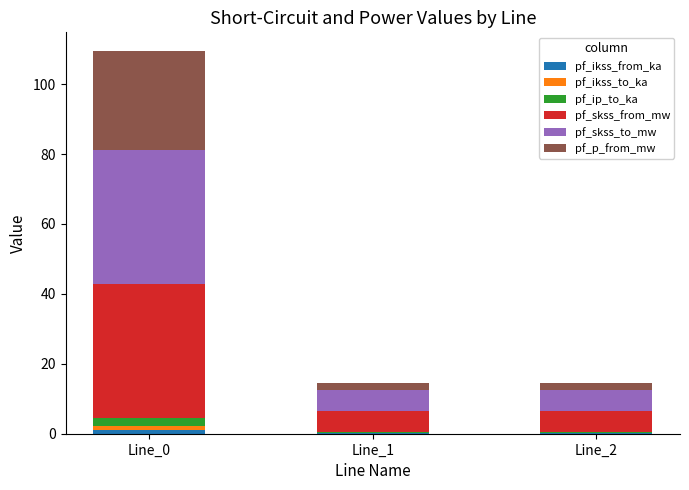

Are the bars grouped side by side (vs. stacked)?

No